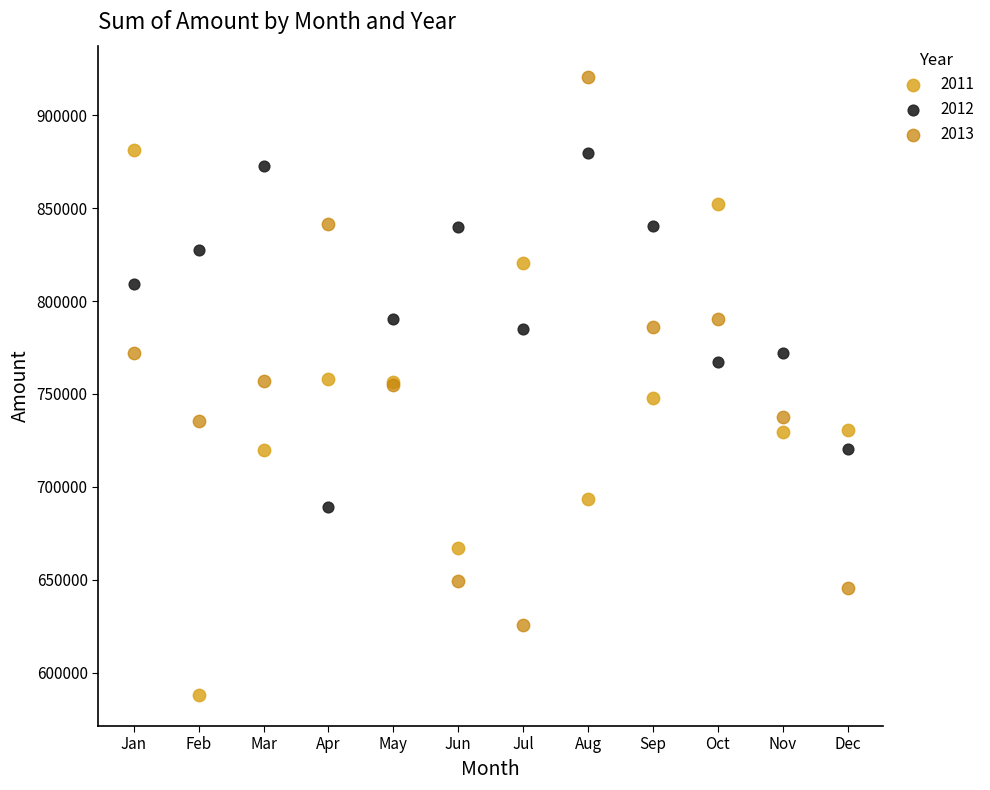

Which series reaches the minimum Y coordinate?

2011